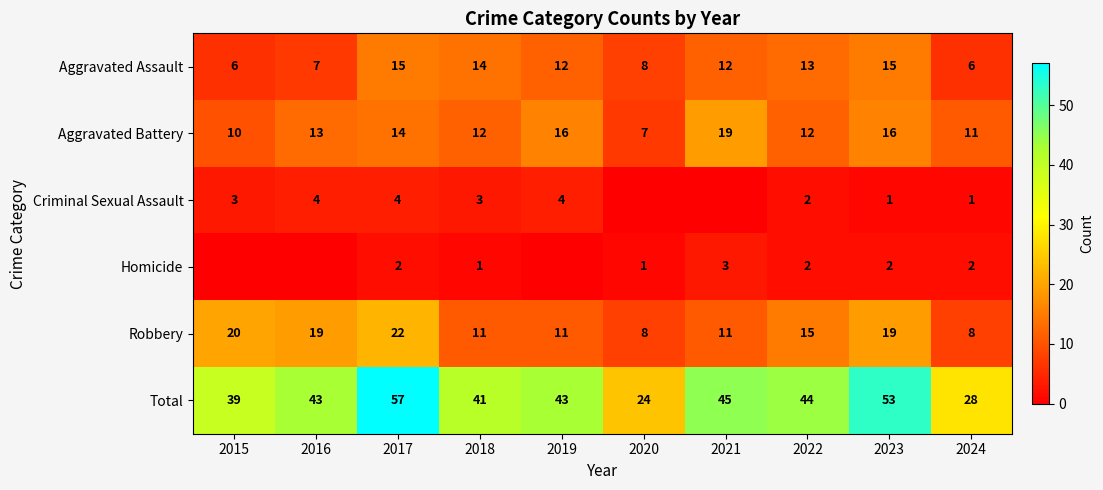

What is the spread (max minus min) of values at 2018?

40